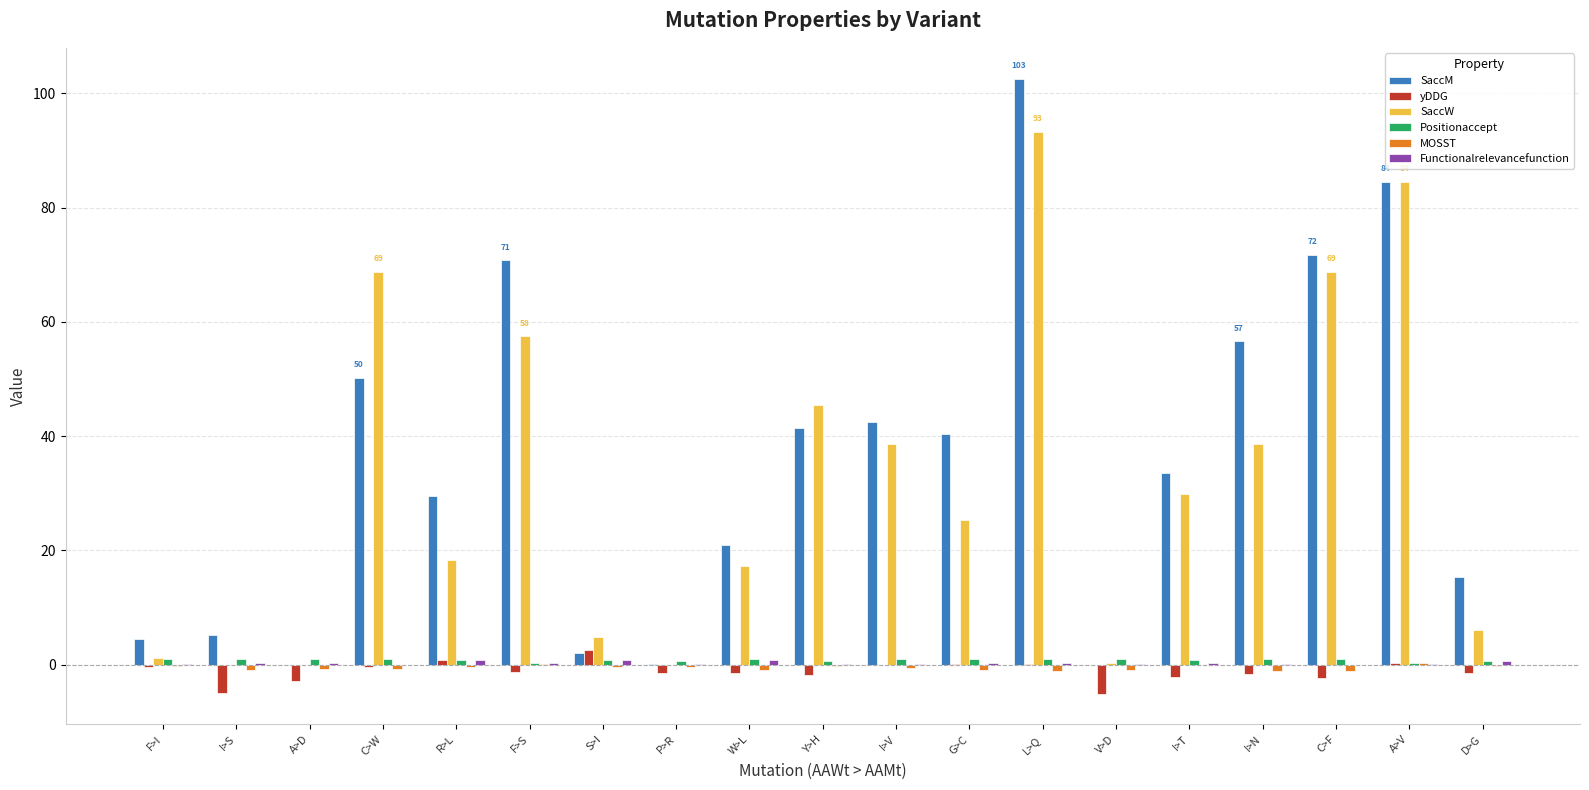

Which label corresponds to the largest value in the chart?

L>Q